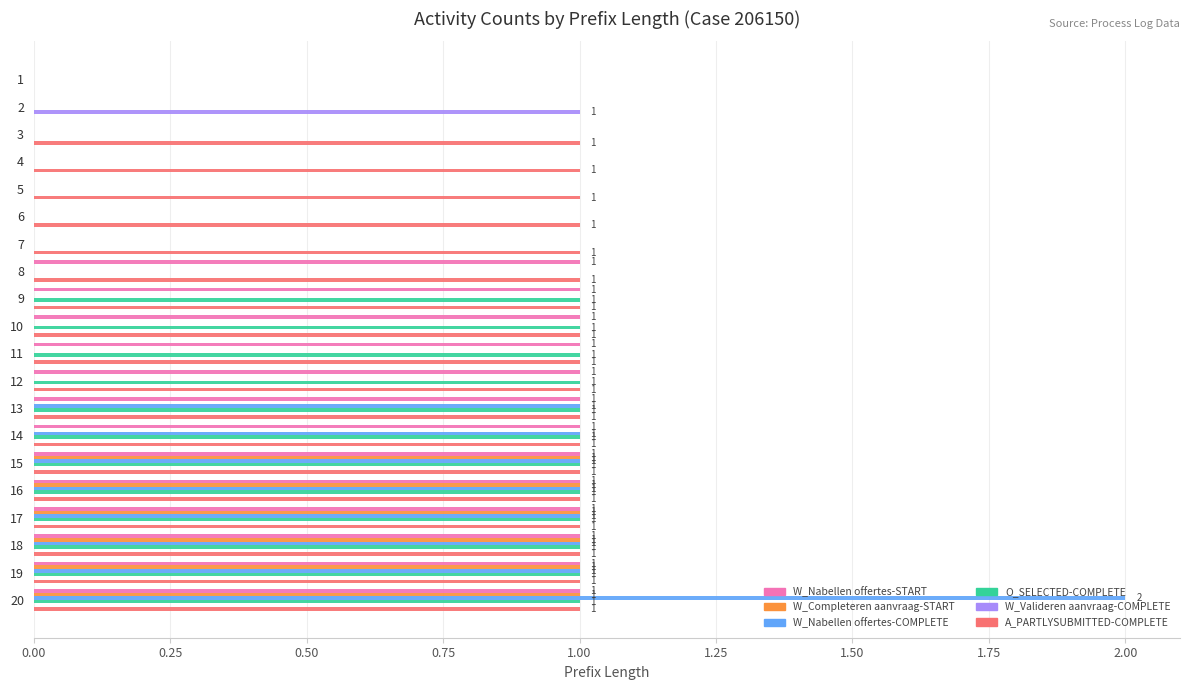

What is the approximate value of W_Nabellen offertes-START at 19?

1